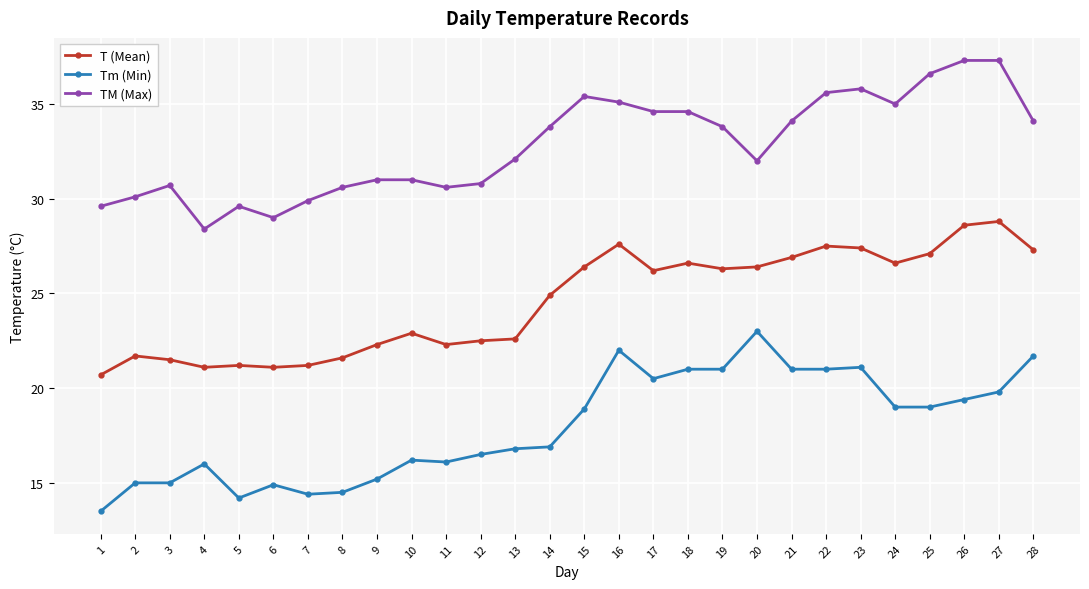

At how many categories does at least one series exceed 15?

28